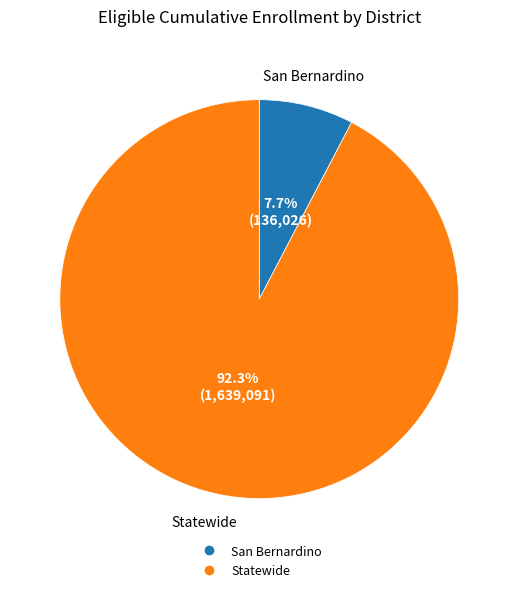

To the nearest percent, what is the difference between the San Bernardino and Statewide slice percentages?

85%